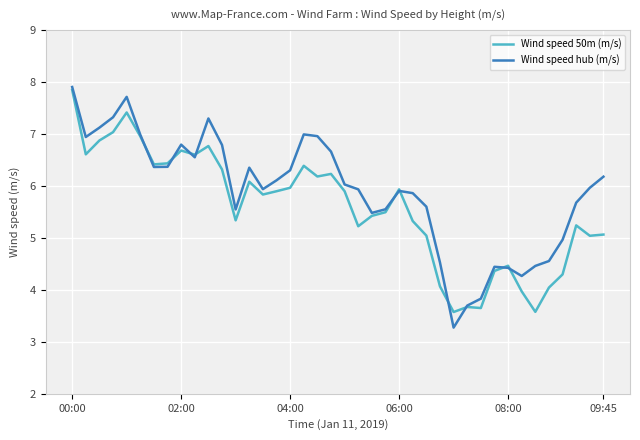

Rank the series by their average value, from highest to lowest.

Wind speed hub (m/s), Wind speed 50m (m/s)